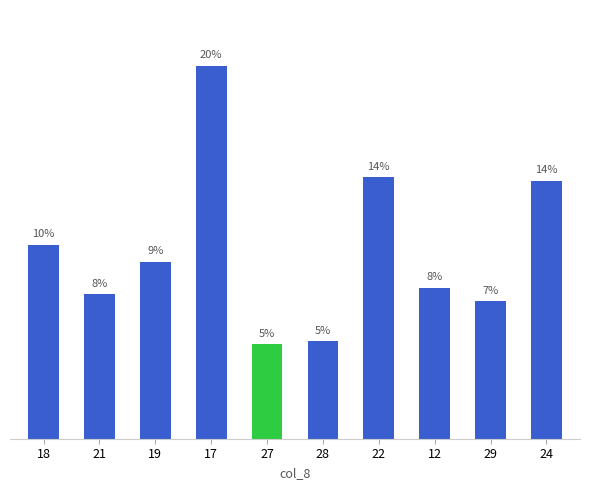

What position from the right is 24?

1